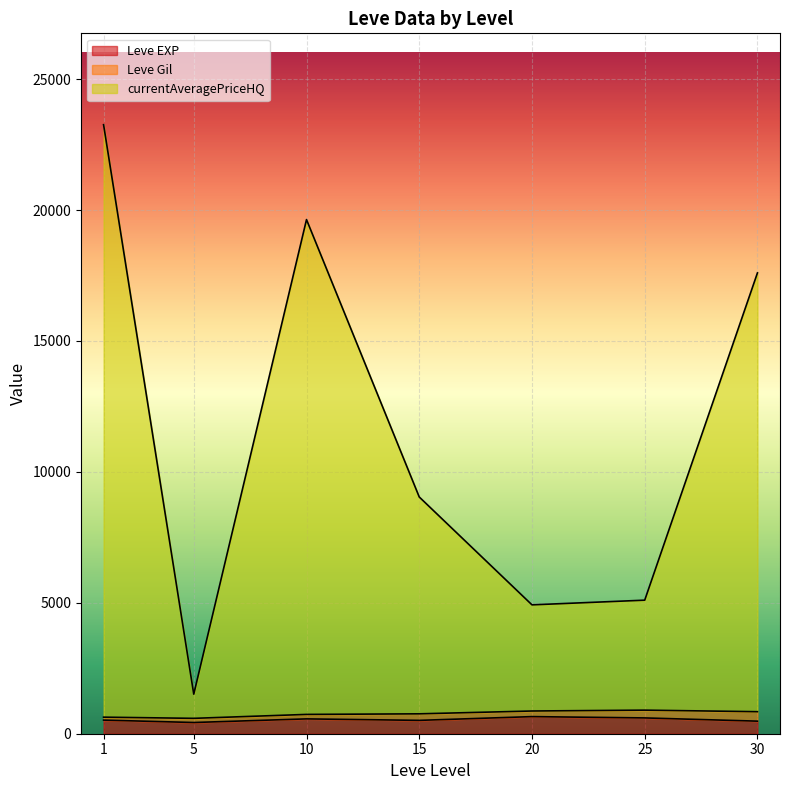

At which label does Leve EXP line first exceed 520?

10